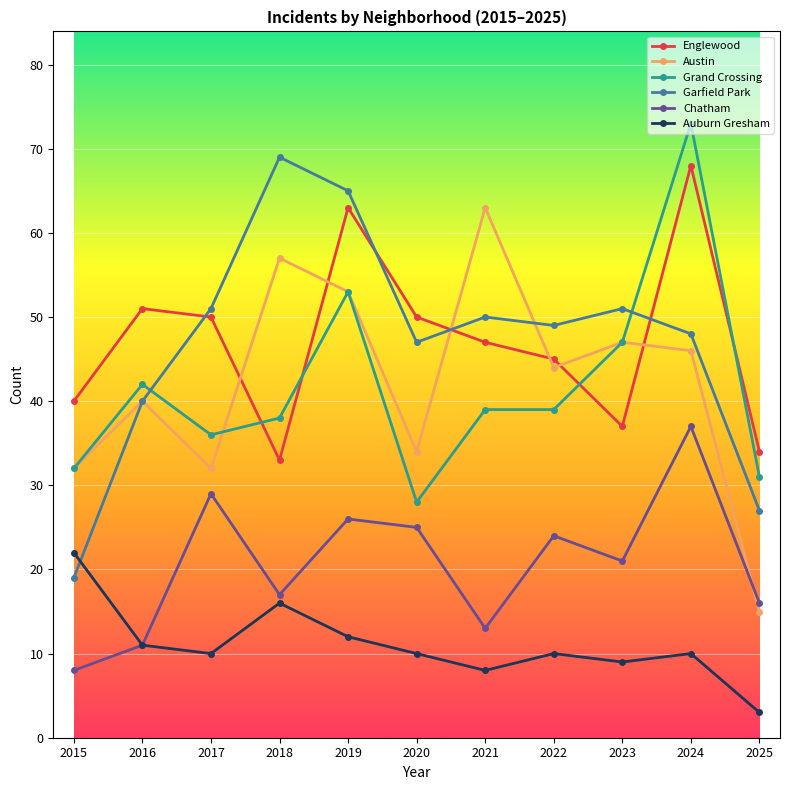

At which label does Grand Crossing first exceed 39?

2016